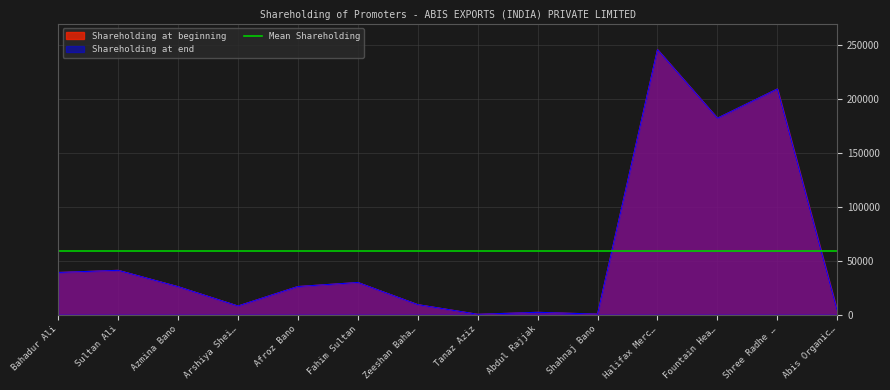

Which series has the widest spread of values?

Shareholding at beginning